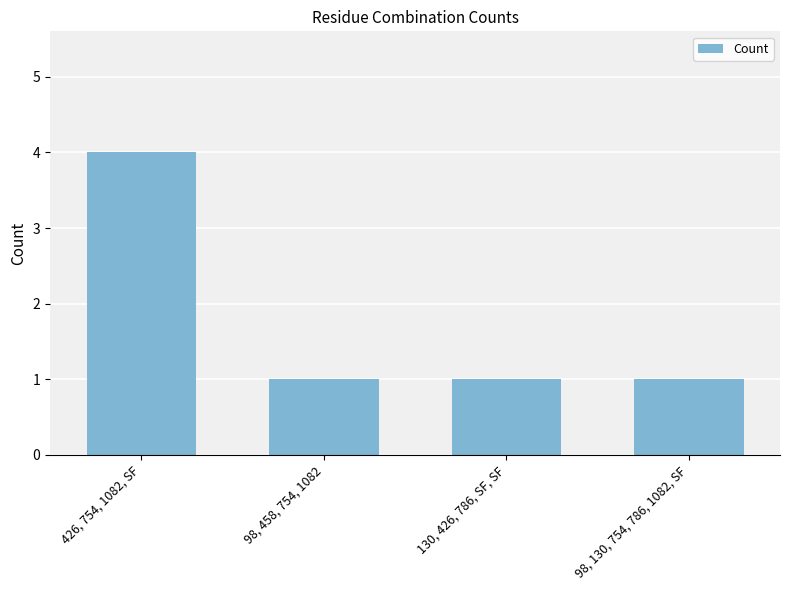

Read the value at 130, 426, 786, SF, SF.

1